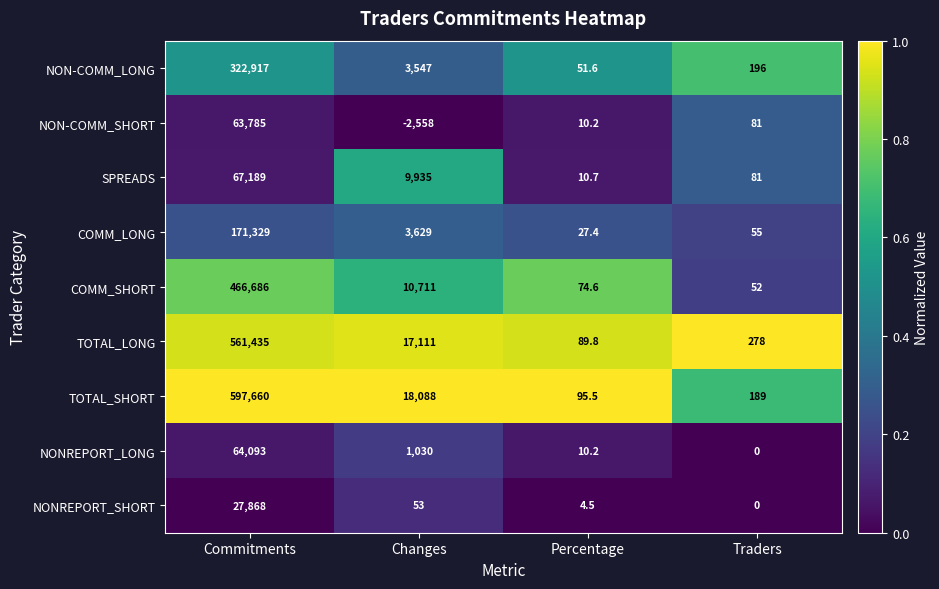

Which series has the widest spread of values?

TOTAL_SHORT